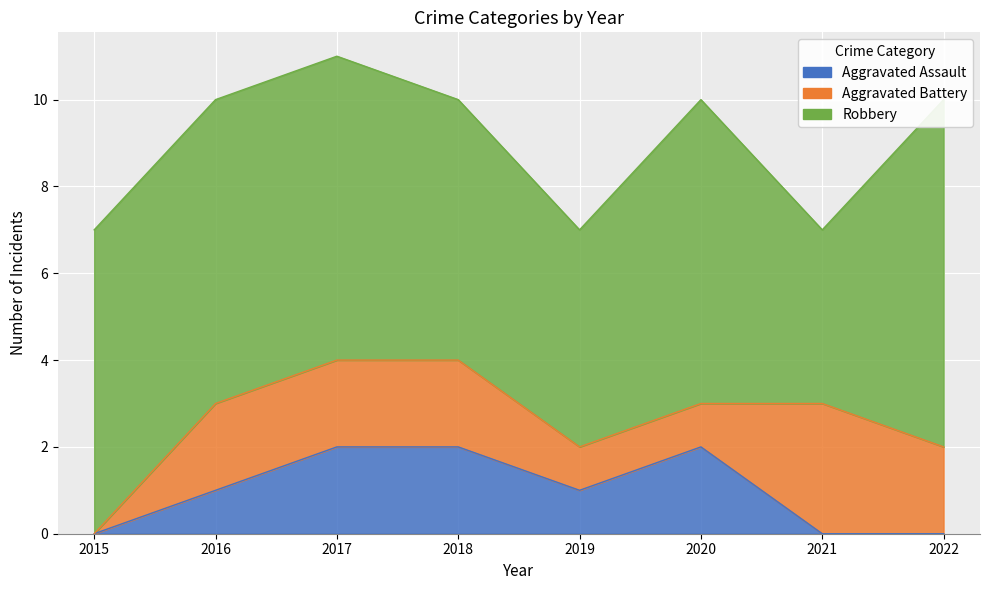

Which series has the largest total across all categories?

Robbery